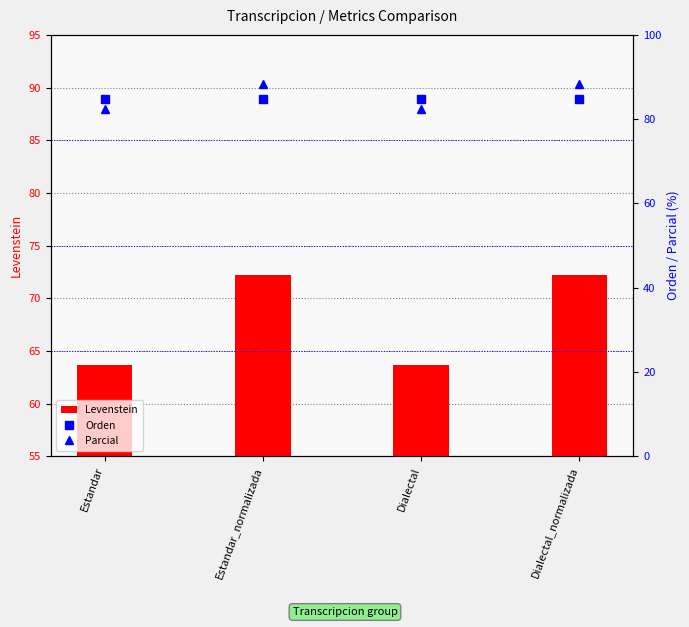

How many categories are shown in the chart?

4